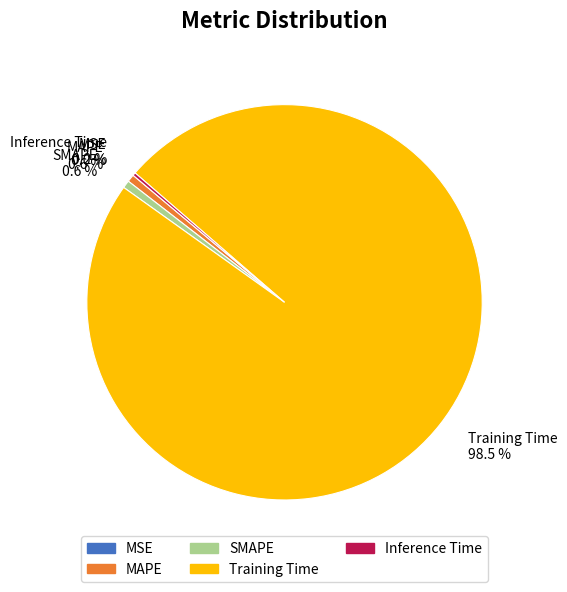

Does Training Time 98.5 % represent more than half of the total?

Yes